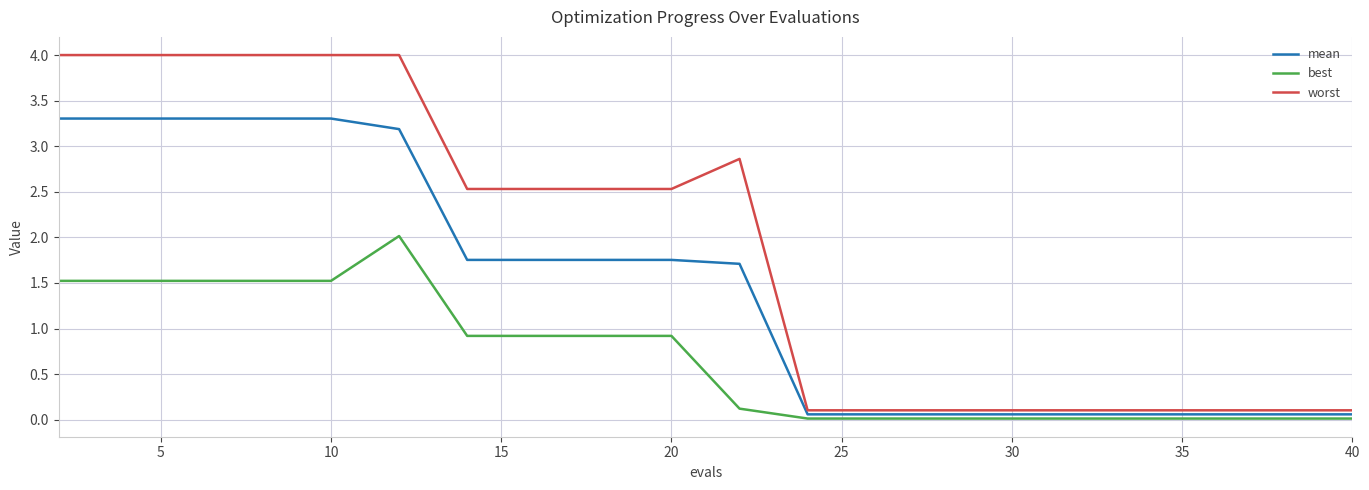

What is the difference between the maximum and minimum values in the worst series?

3.9